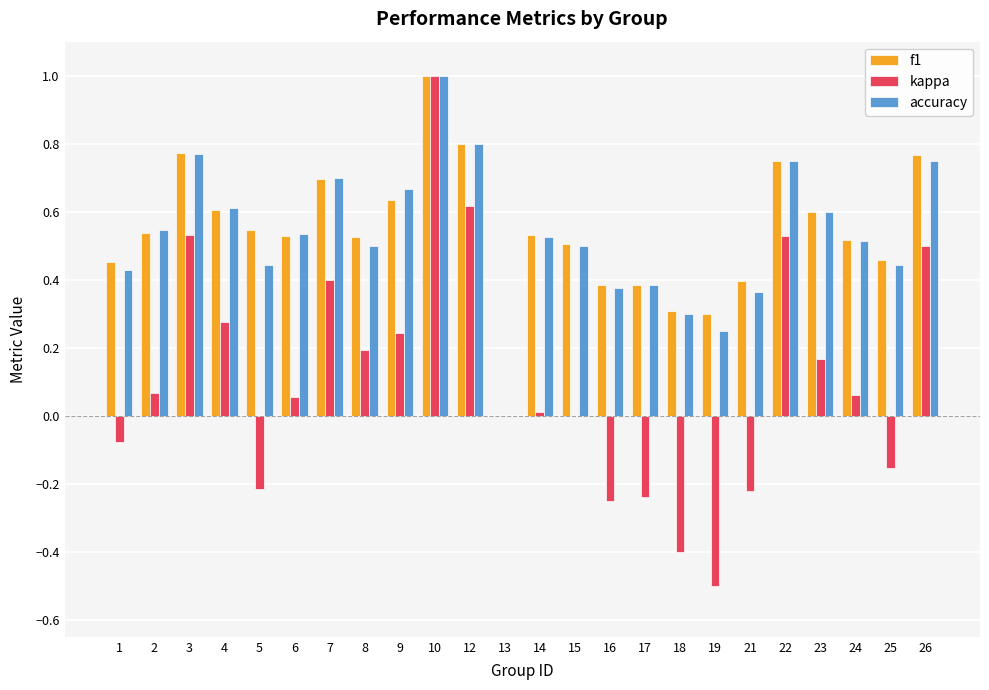

At which category does the chart reach its peak across all series?

10